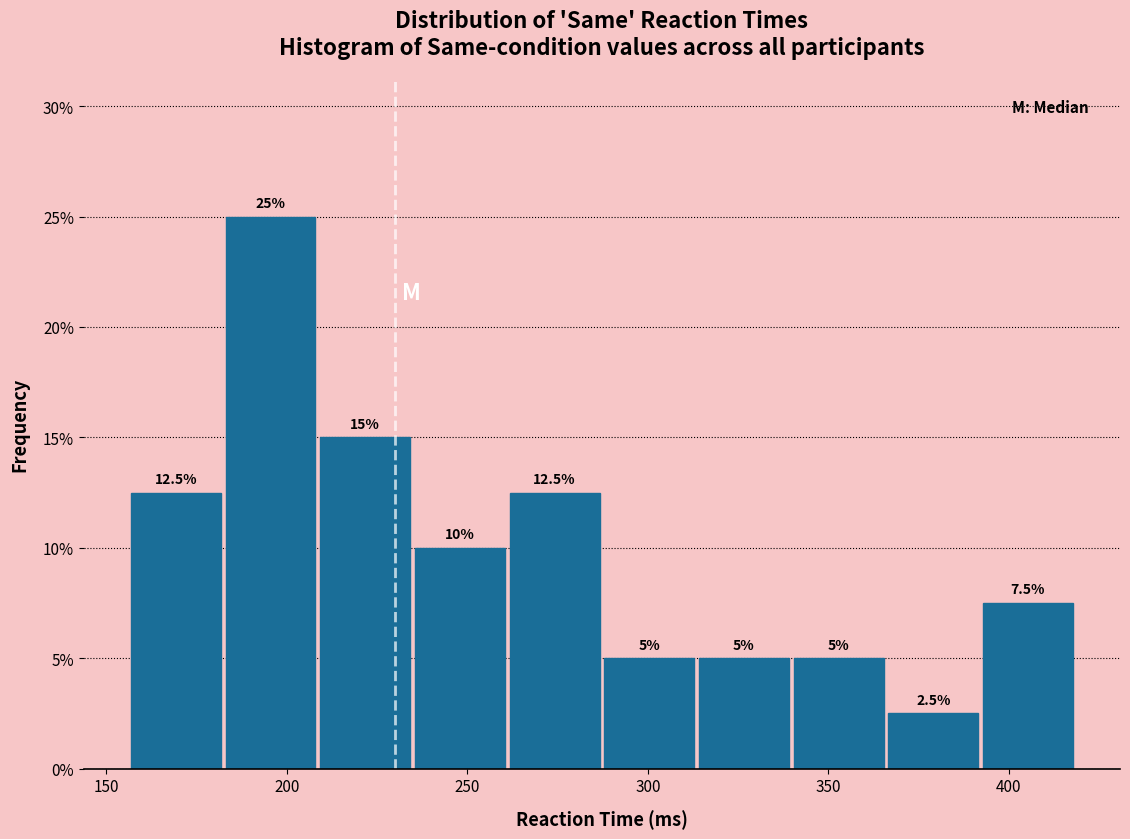

How tall is the bar that spans 155 to 185 on the x-axis? The bar edges are not printed on the chart, so give them approximately, as read against the axis.

12.5